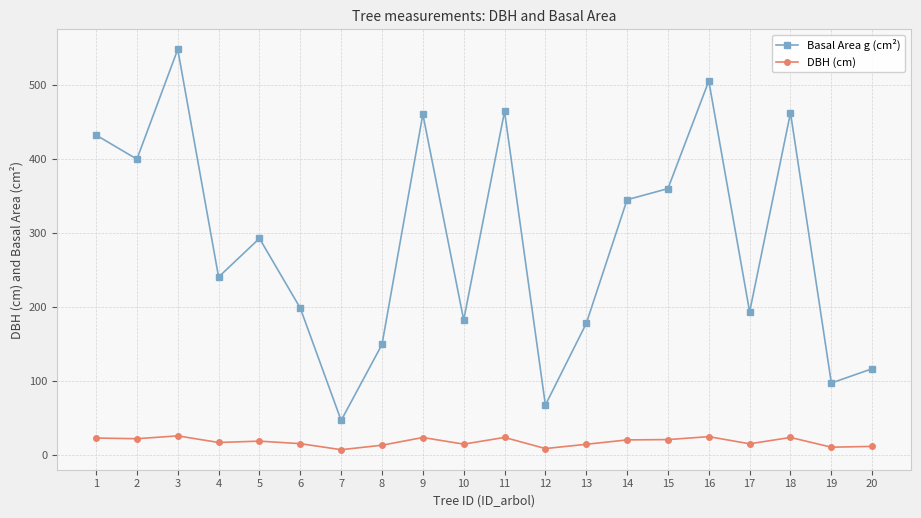

Is this an area chart (filled region under the line)?

No